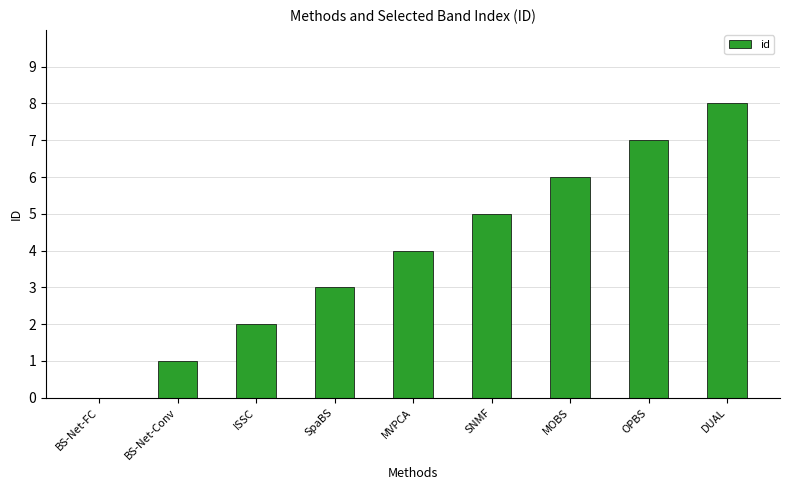

What is the sum of the values at DUAL and BS-Net-Conv?

9